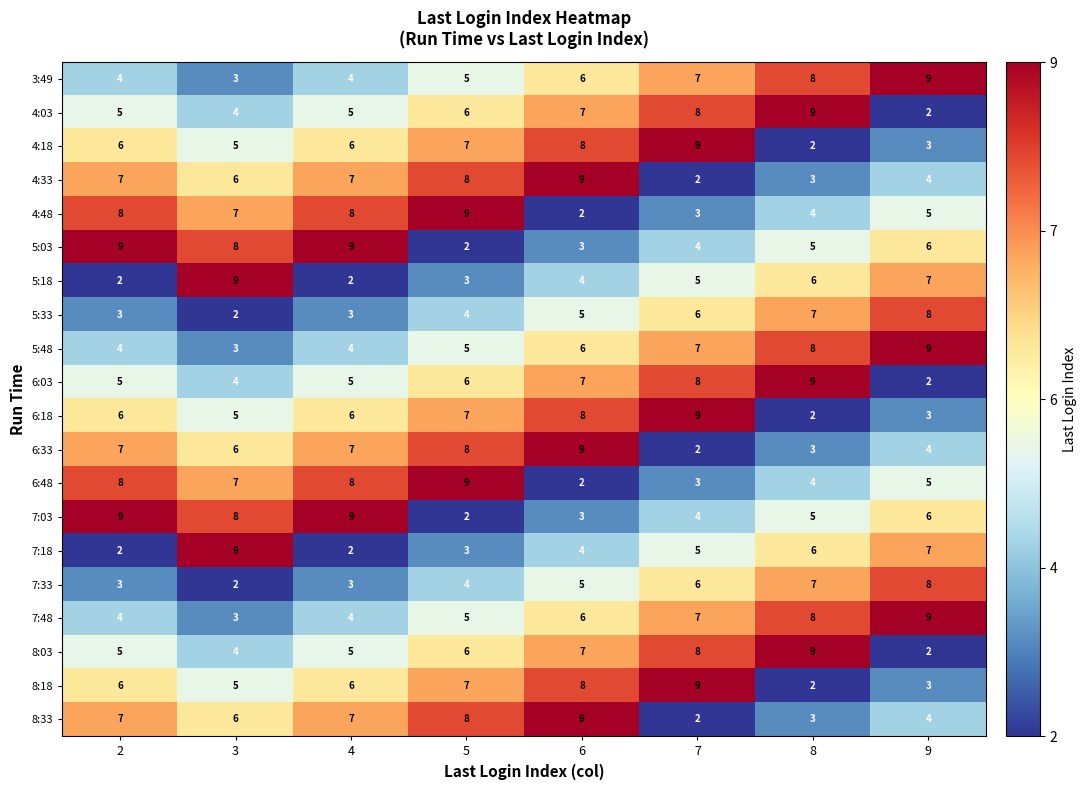

What is the spread (max minus min) of values at 7?

7